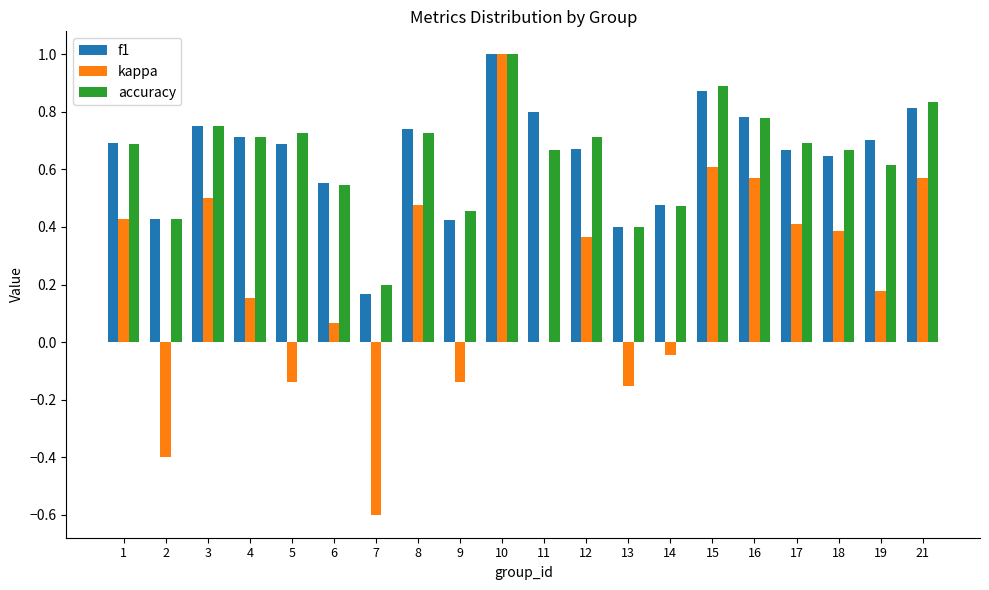

Between 9 and 14, which series saw the biggest shift?

kappa